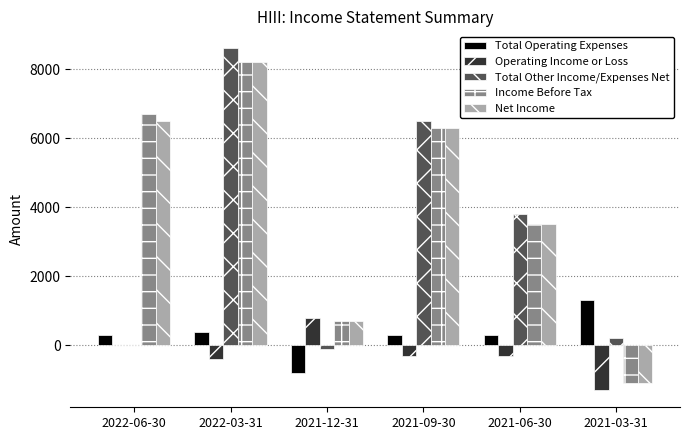

What is the total value across all series at 2021-06-30?

10800